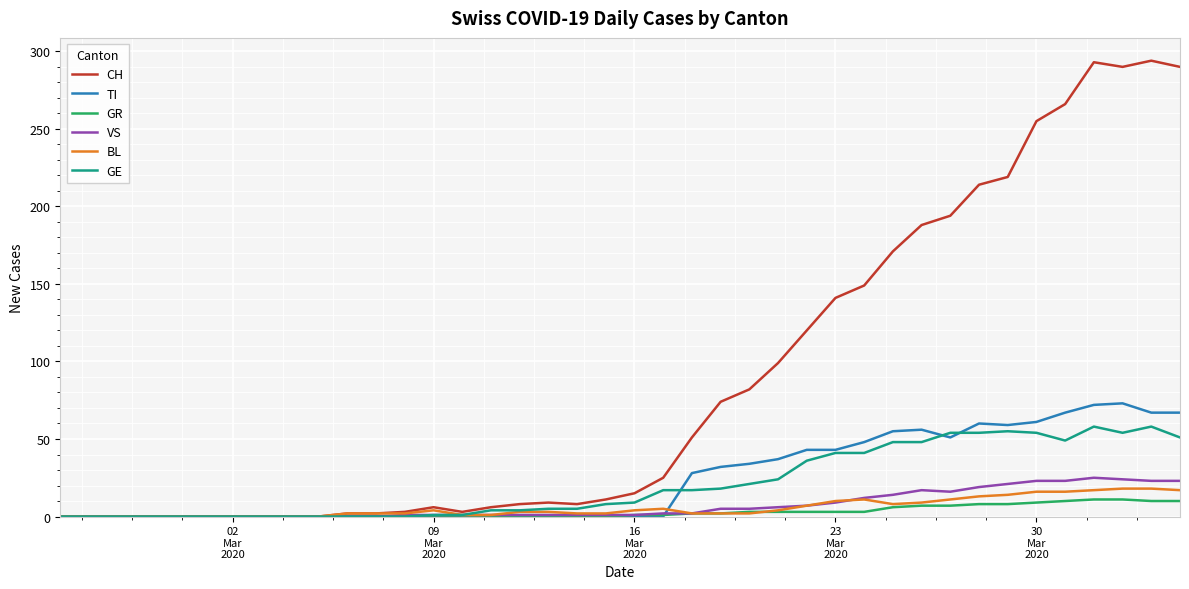

What is the greatest value displayed?

294